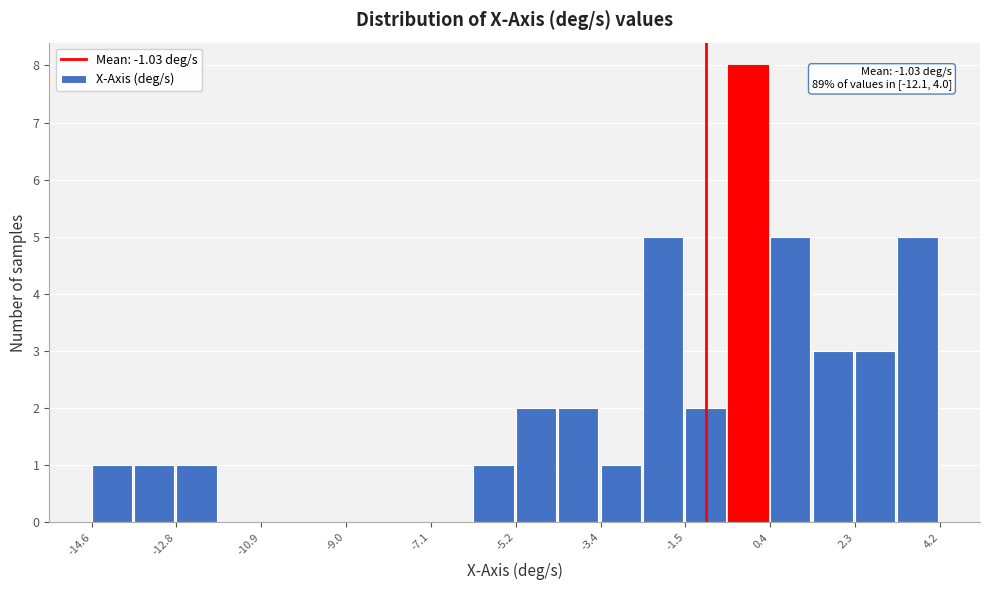

Which range on the x-axis has the tallest bar?

-0.6 to 0.4